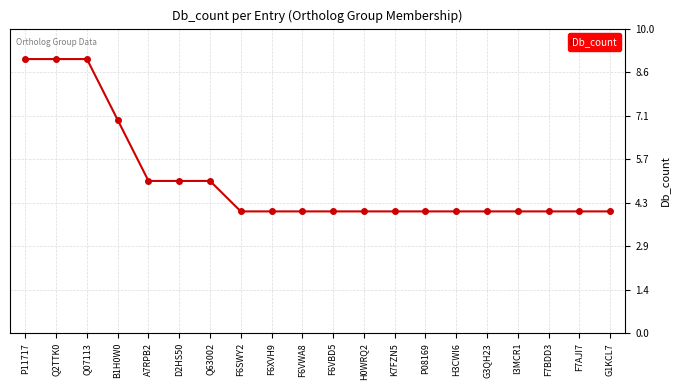

Is this an area chart (filled region under the line)?

No